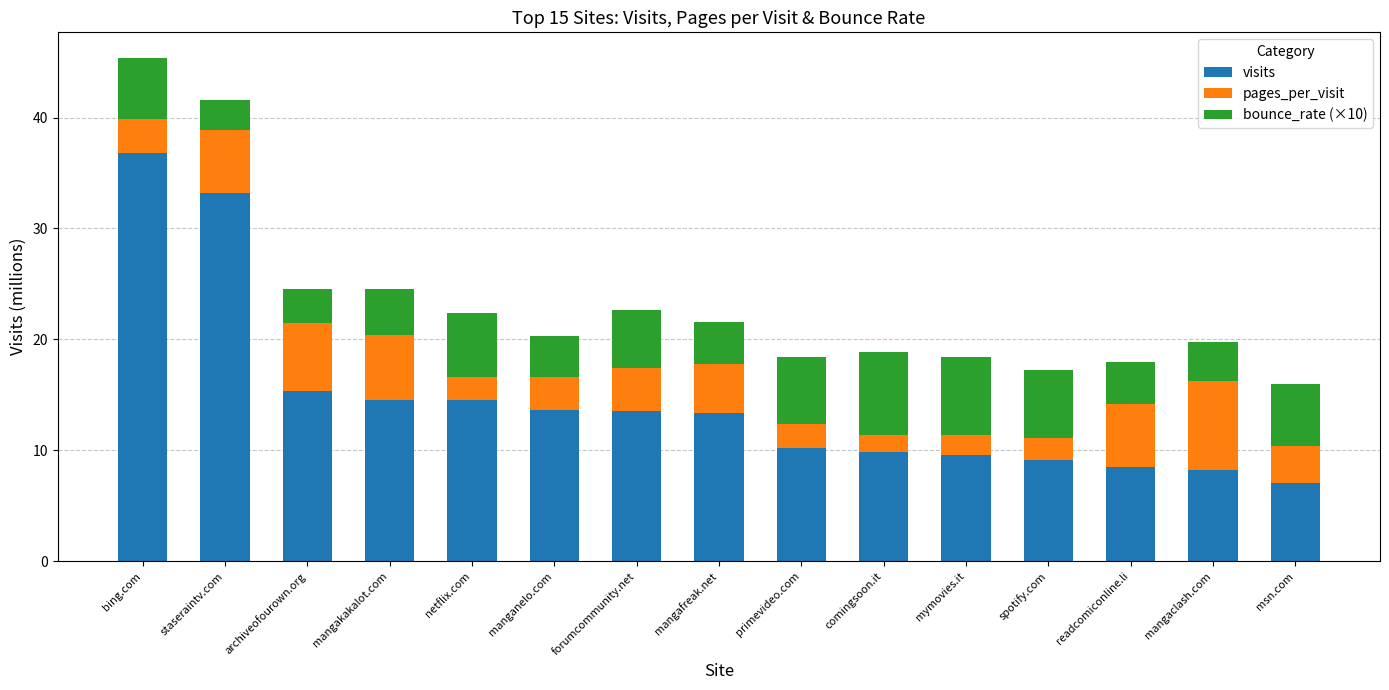

What is the difference between the maximum and minimum values in the visits series?

29.8